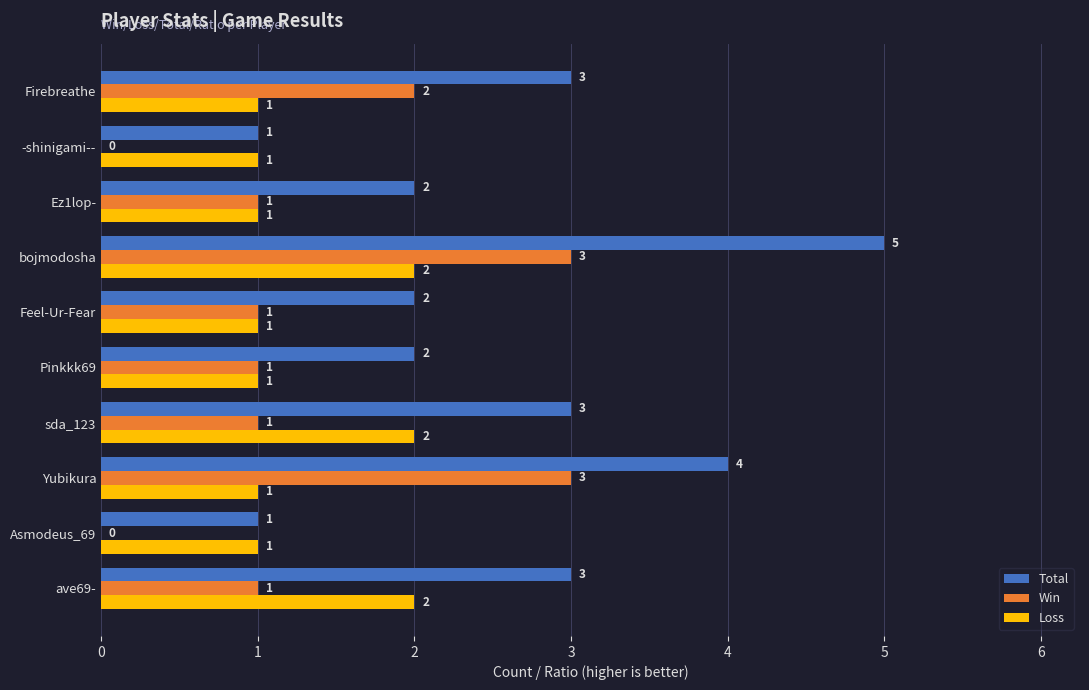

The value of Loss at Ez1lop- is 2. True or false?

False